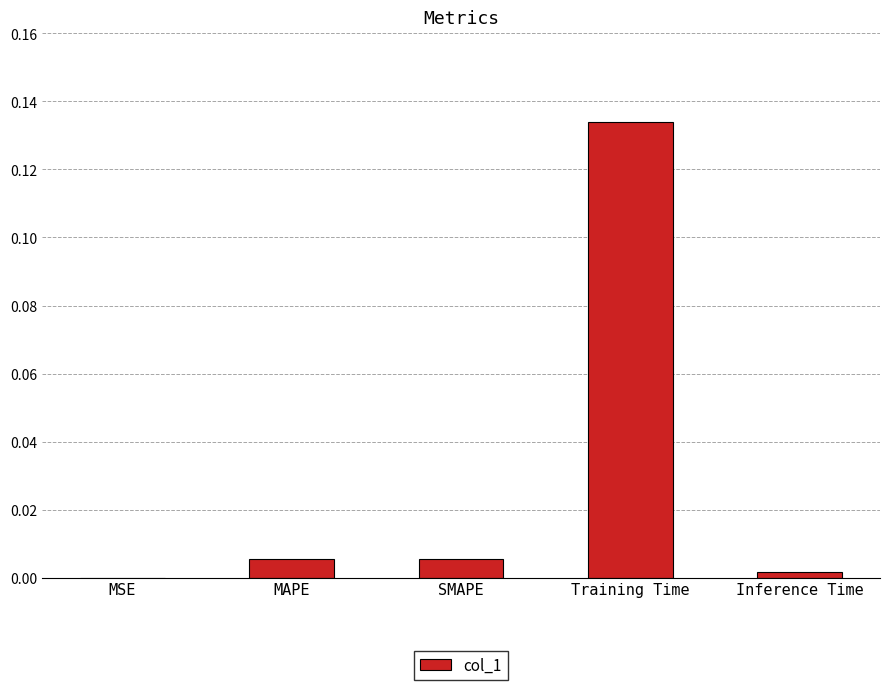

What is the change in value from MSE to Training Time?

+0.1